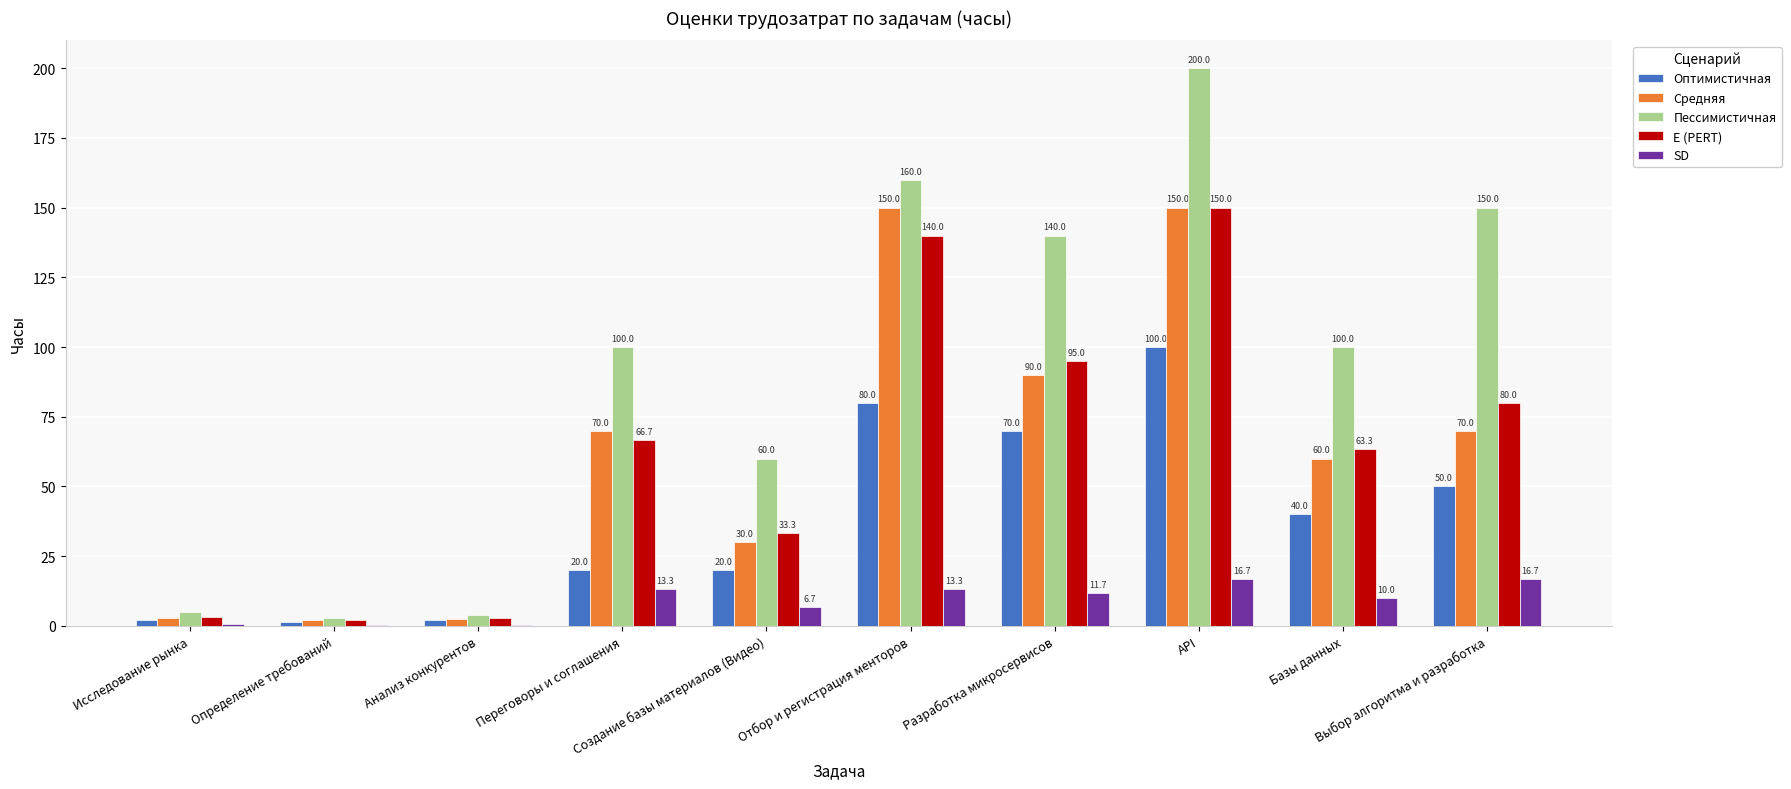

What is the maximum value for Оптимистичная?

100.0